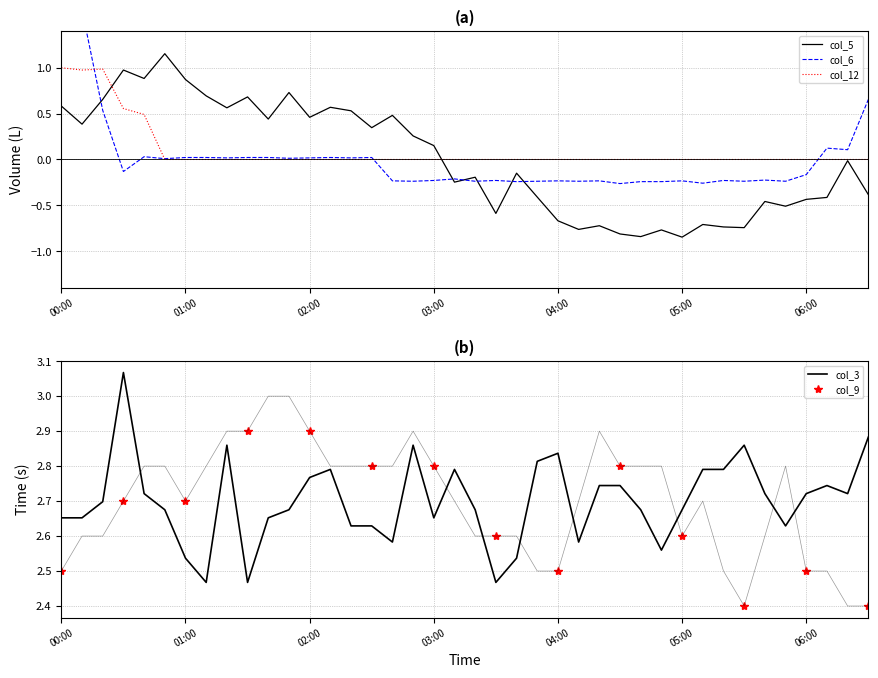

Which series has the widest spread of values?

col_5